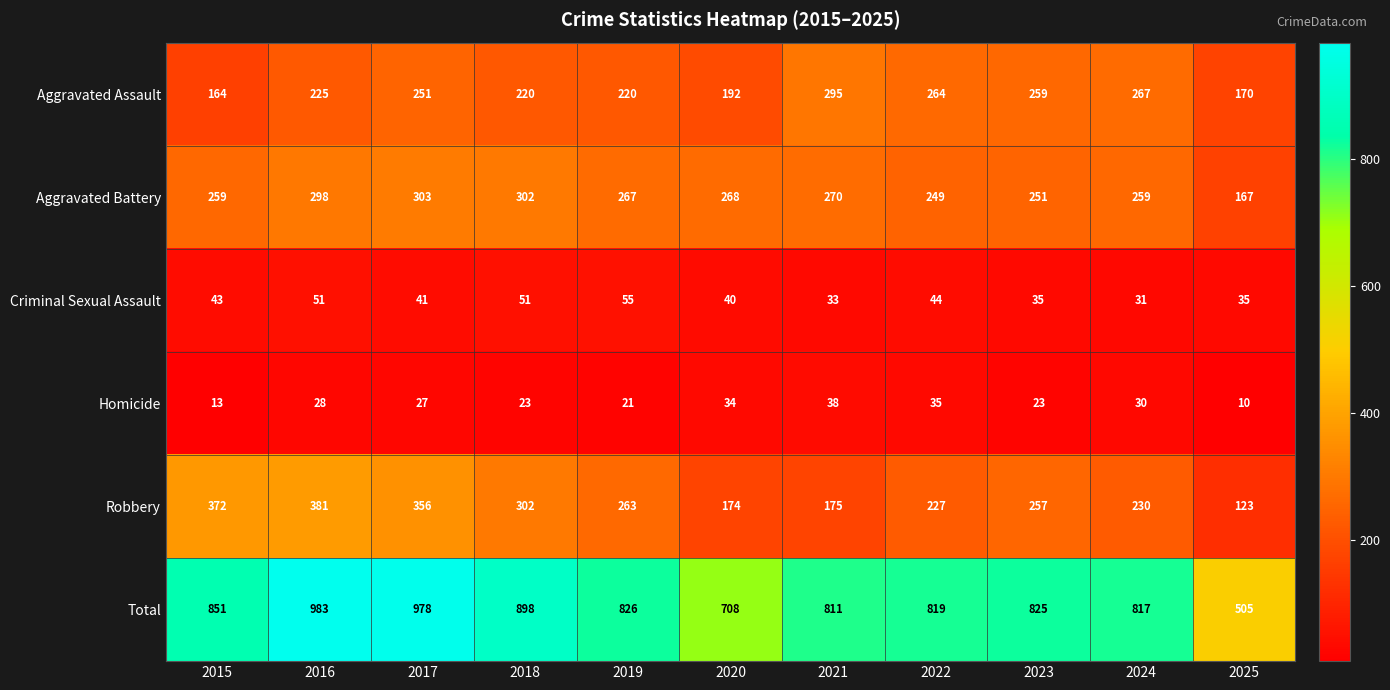

The value of Criminal Sexual Assault at 2015 is 43. True or false?

True